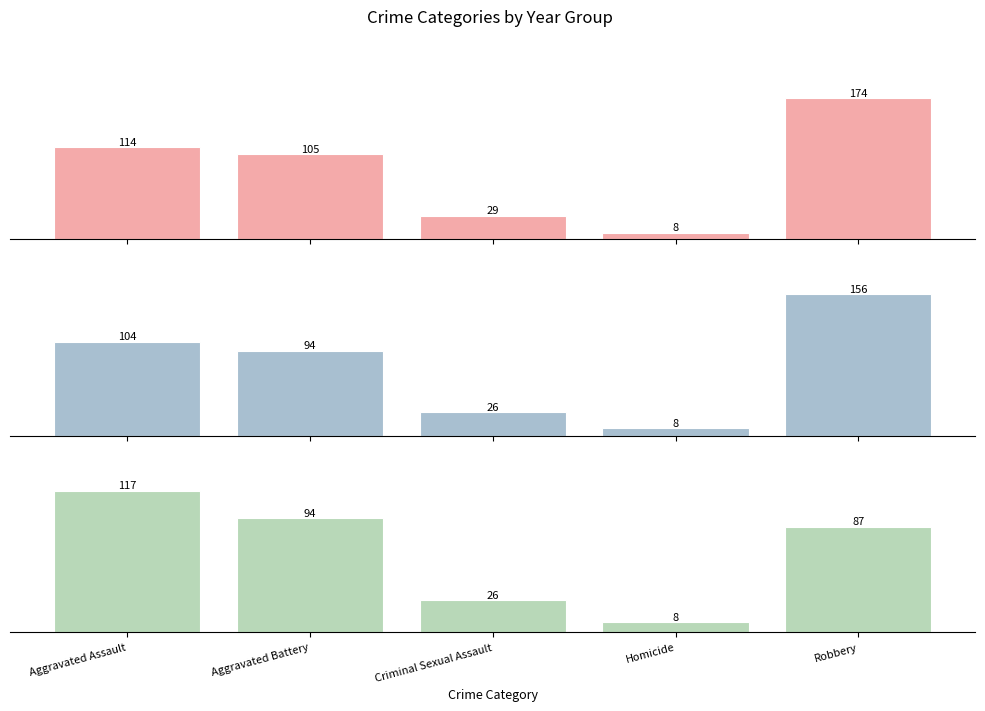

At which label does 2015–2016 reach its peak?

Robbery